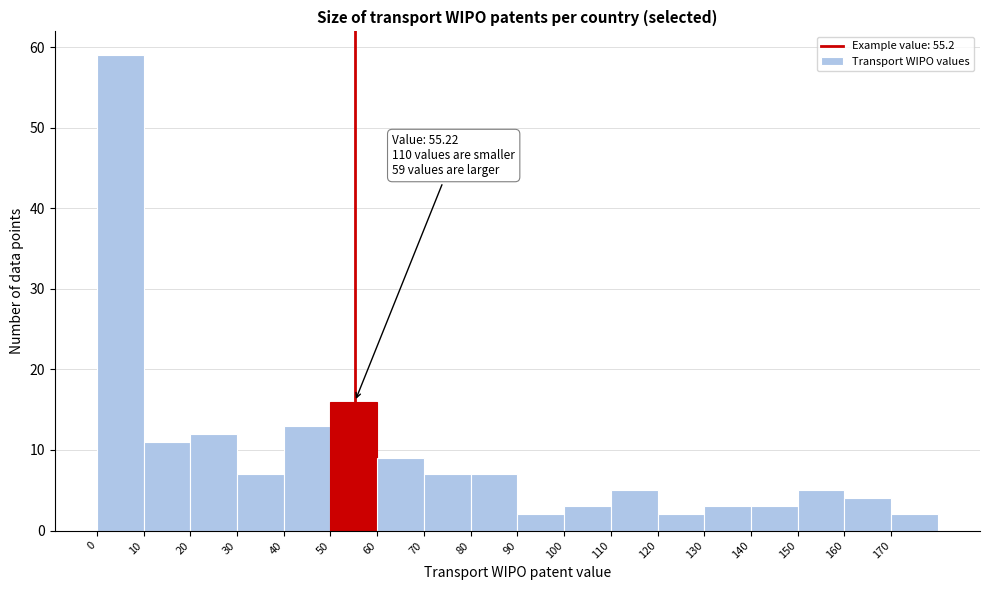

Which range on the x-axis has the tallest bar?

0 to 10